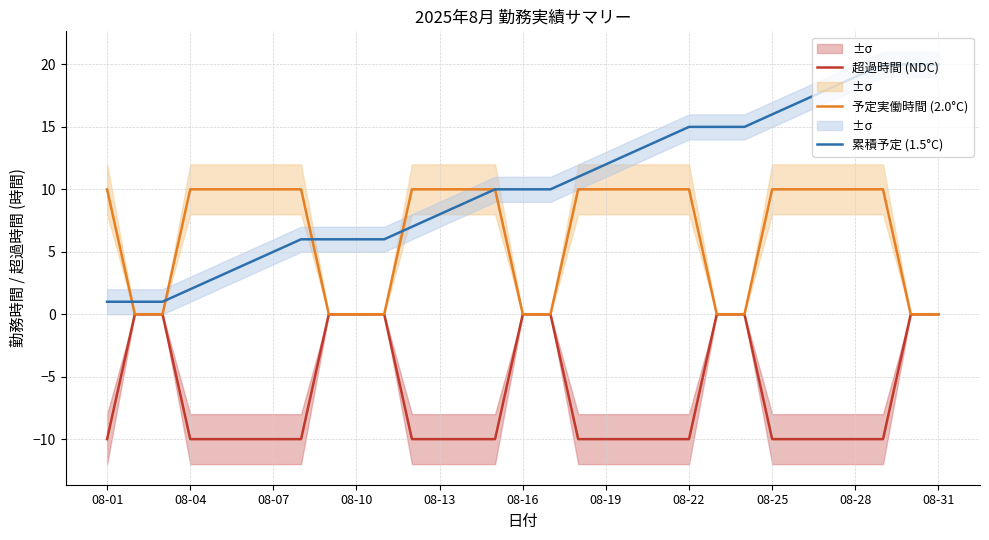

How many intersections are there between 累積予定 (1.5°C) and 予定実働時間 (2.0°C)?

4